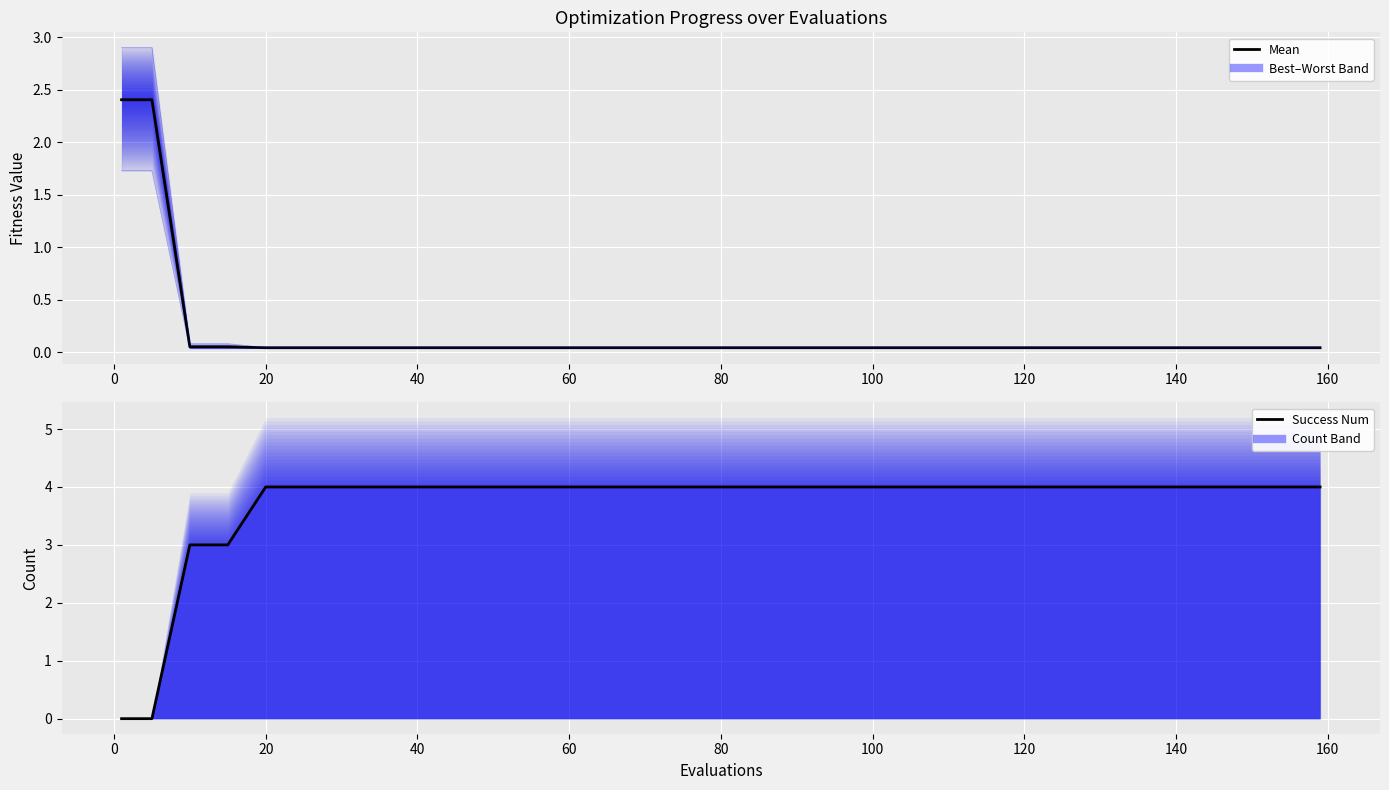

At how many categories does at least one series exceed 0?

20